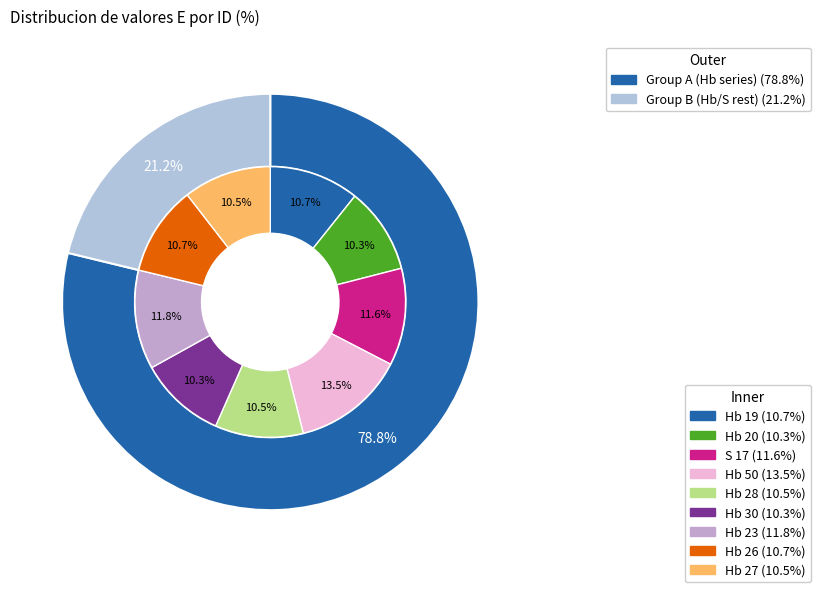

To the nearest percent, what is the average slice percentage?

11%